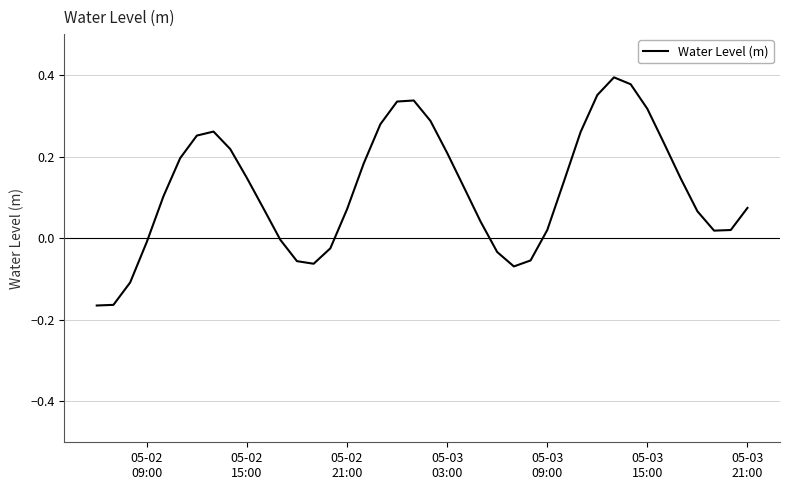

What is the difference between the maximum and minimum values?

0.6